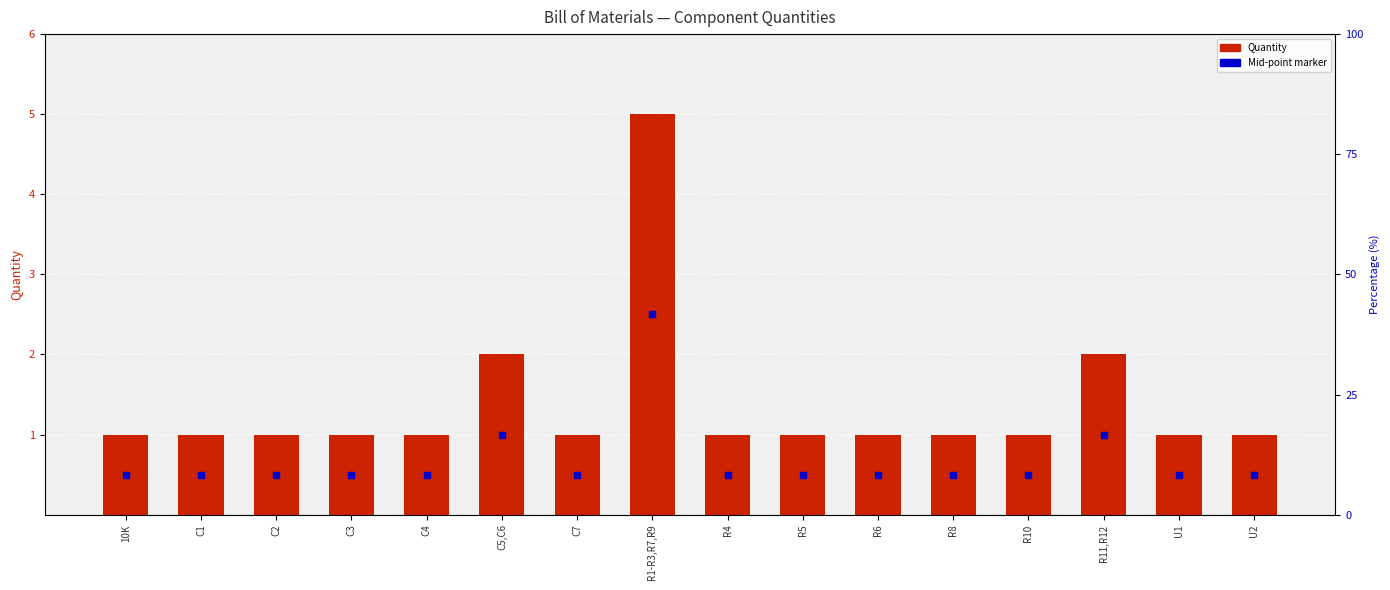

Which series reaches the minimum Y coordinate?

Mid-point marker